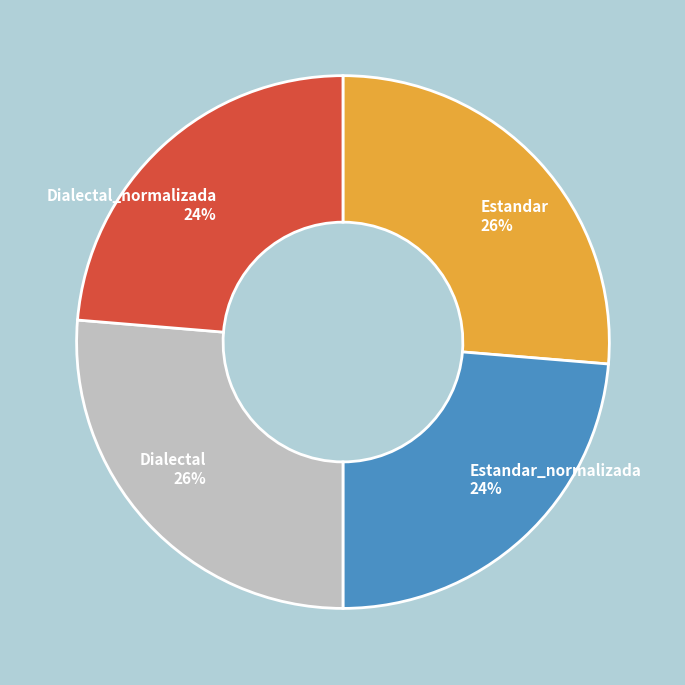

To the nearest percent, what is the average slice percentage?

25%